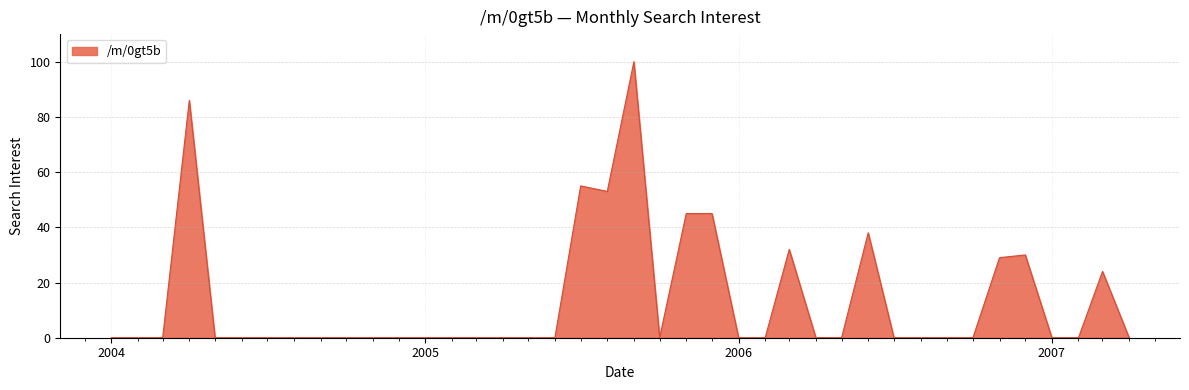

What is the maximum value shown in the chart?

100